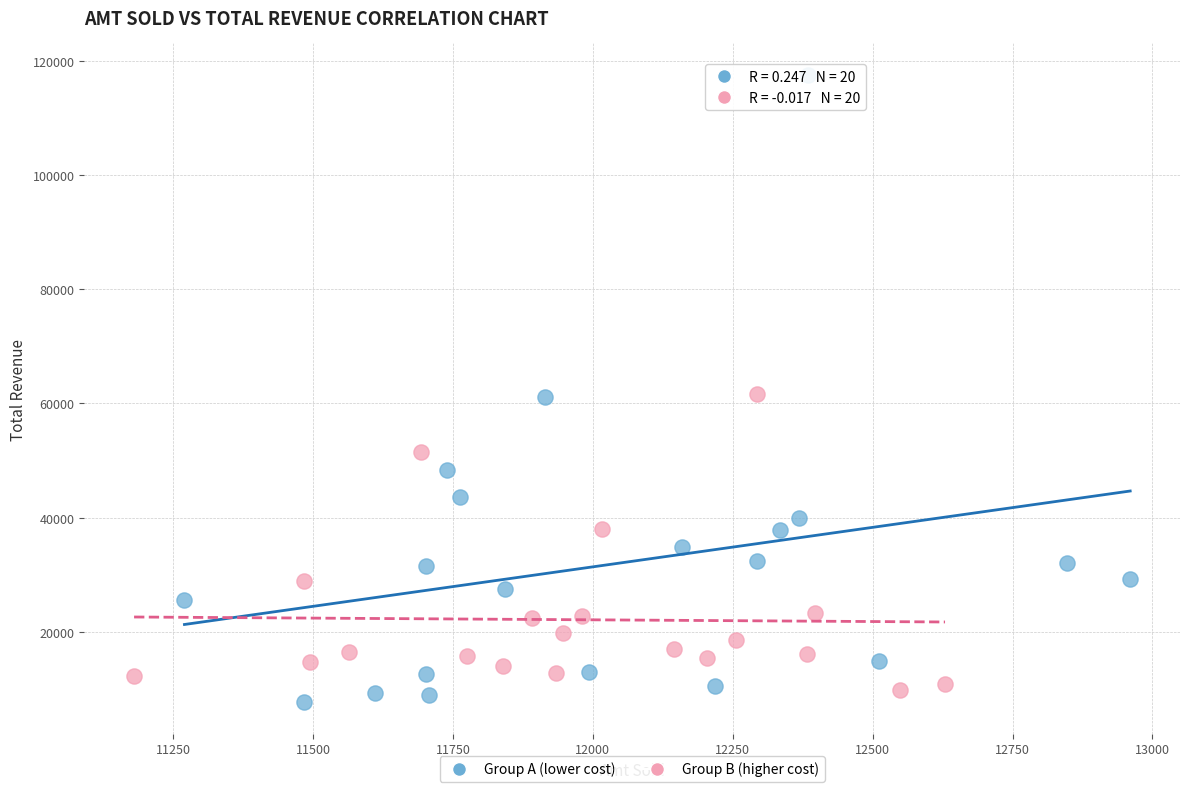

What are all the series names shown in the legend?

Group A (lower cost), Group B (higher cost)